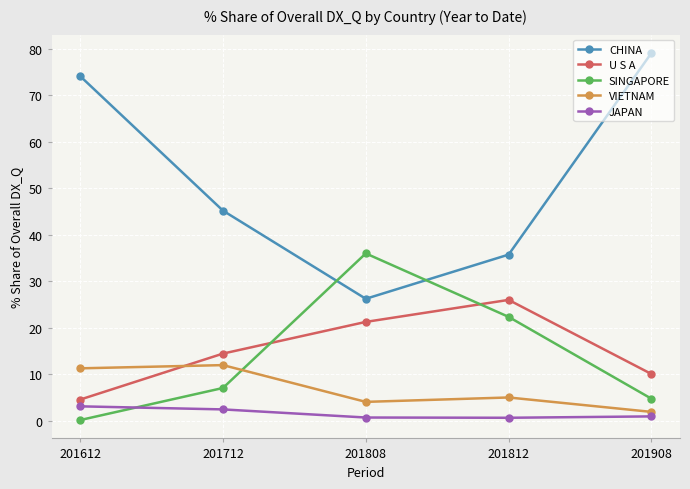

Is the value of JAPAN at 201712 greater than the value of U S A at 201612?

No